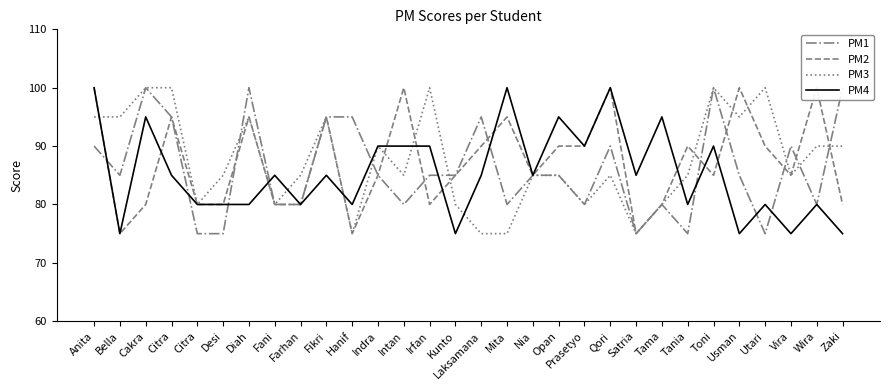

At which category is the sum across all series the highest?

Anita